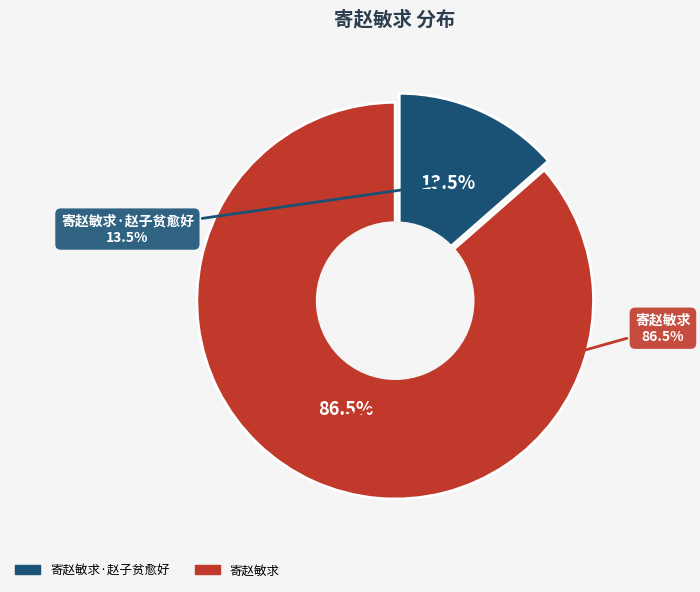

Is there any slice that represents more than half of the pie?

Yes